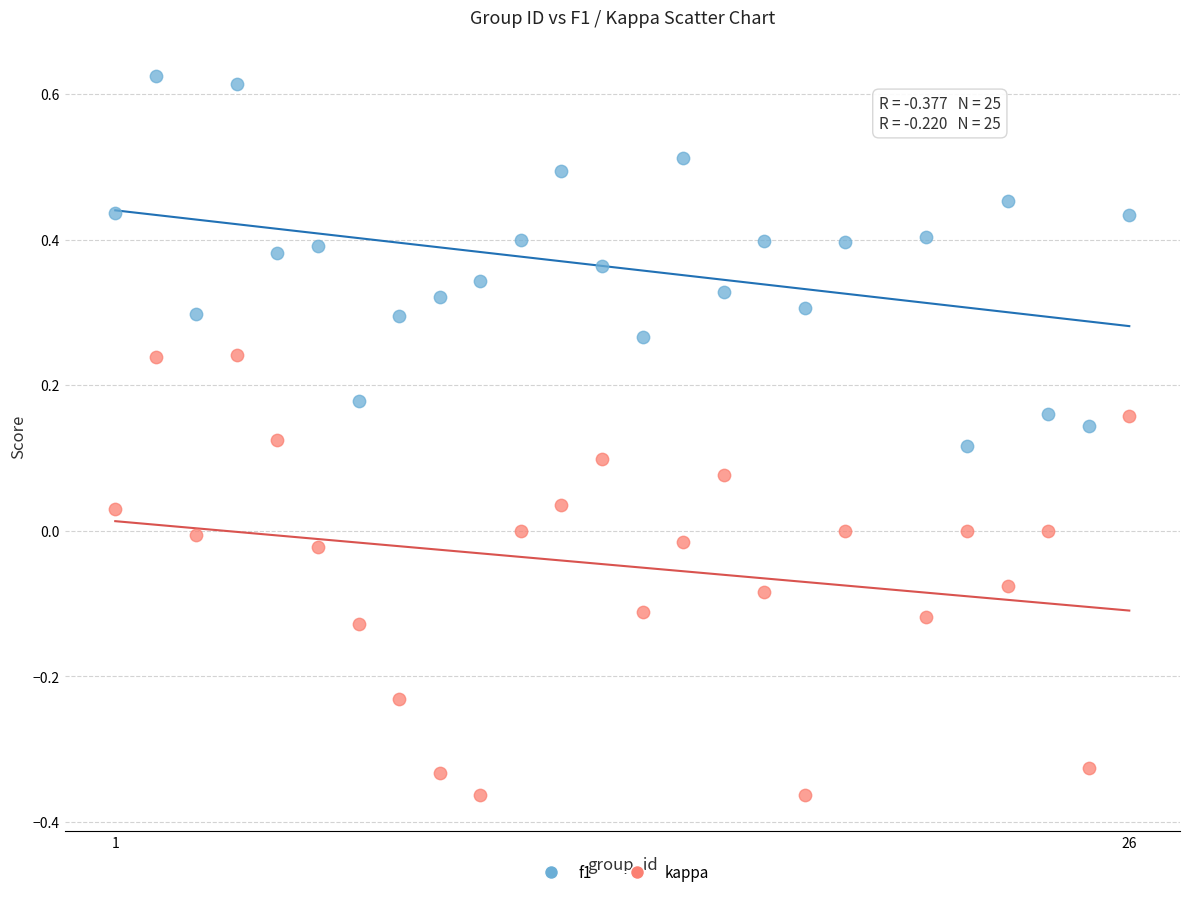

Across all data points, what is the range of Y values (max minus min)?

1.0